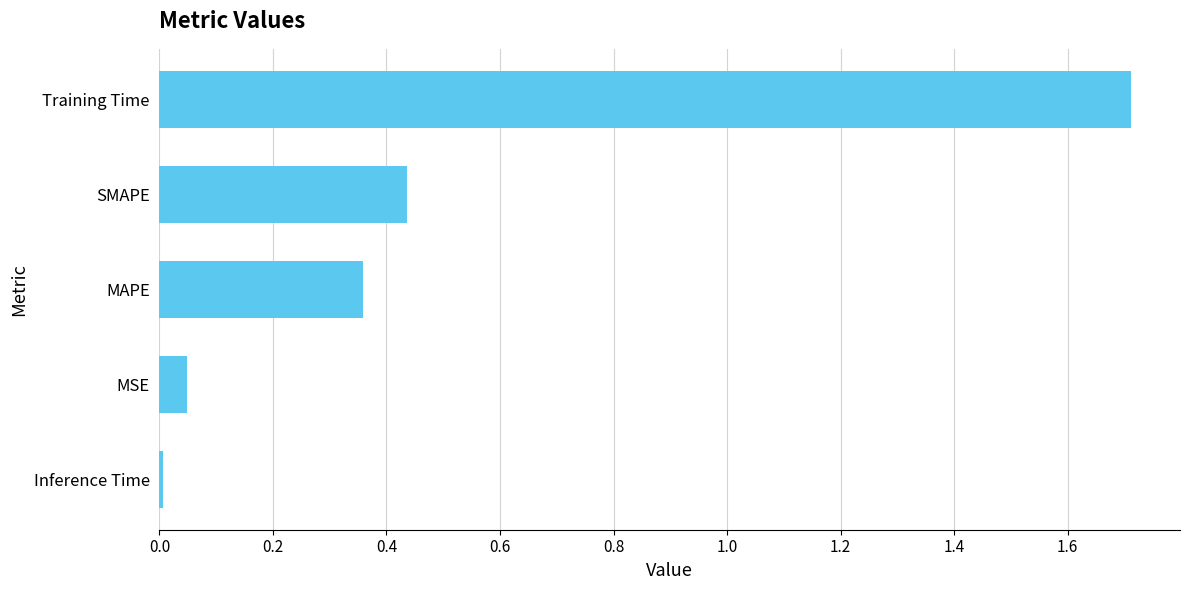

What is the change in value from Training Time to SMAPE?

-1.3